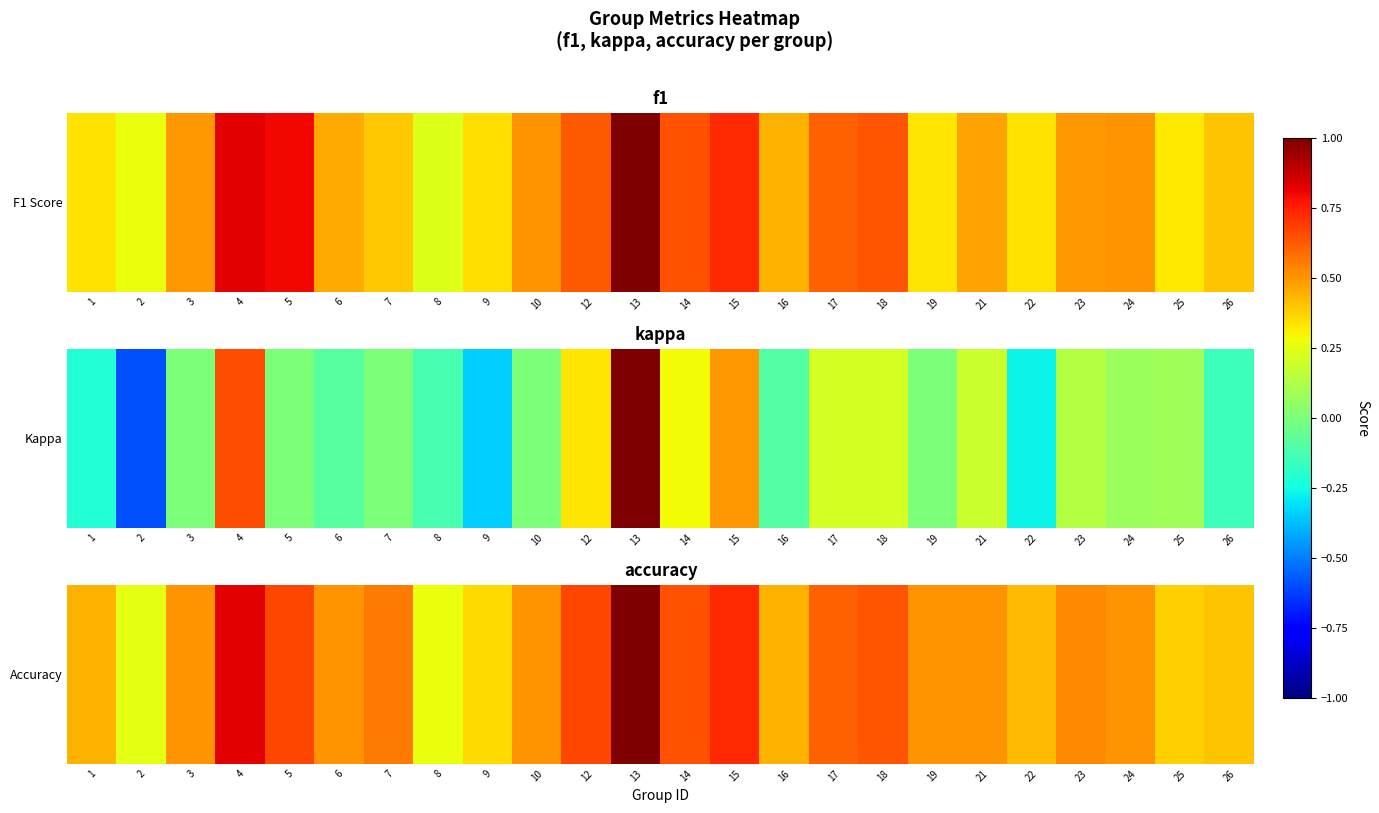

What is the difference between the second highest and minimum values?

0.6